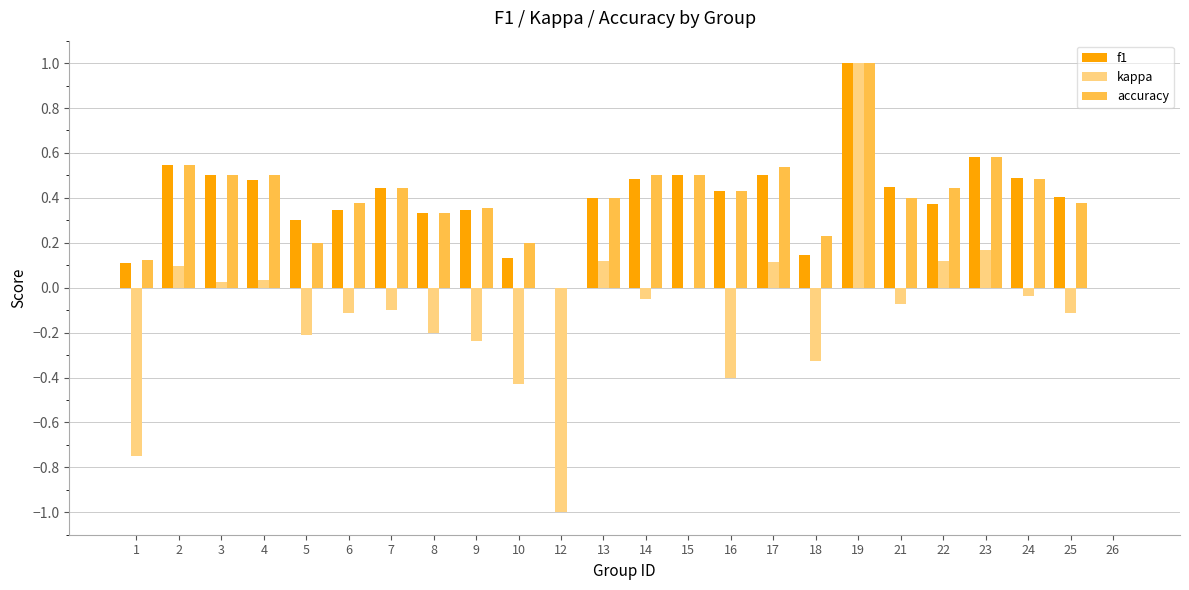

What are all the series names shown in the legend?

f1, kappa, accuracy